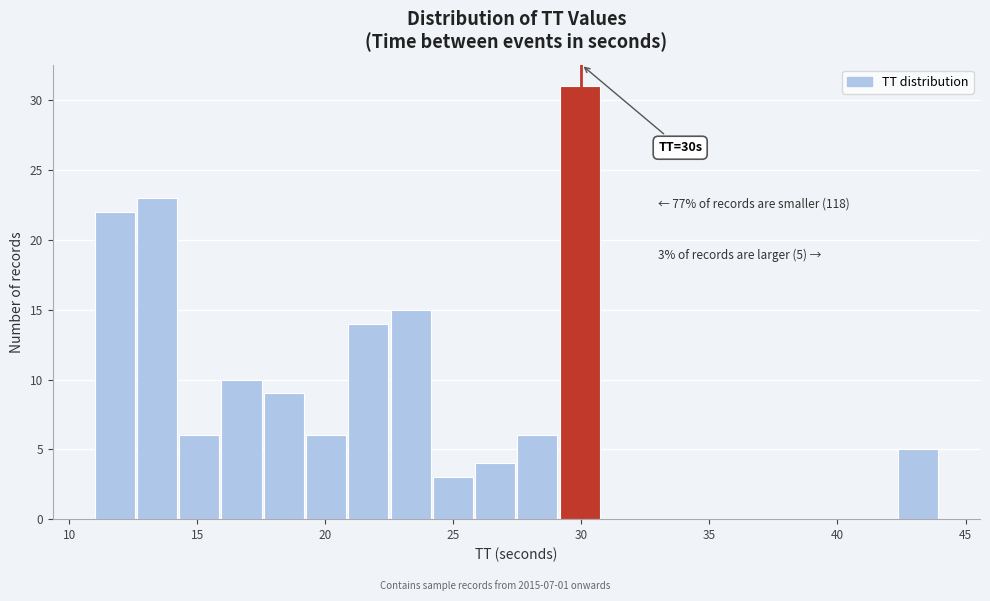

Read against the x-axis, roughly where is the centre of the tallest bar?

30.0